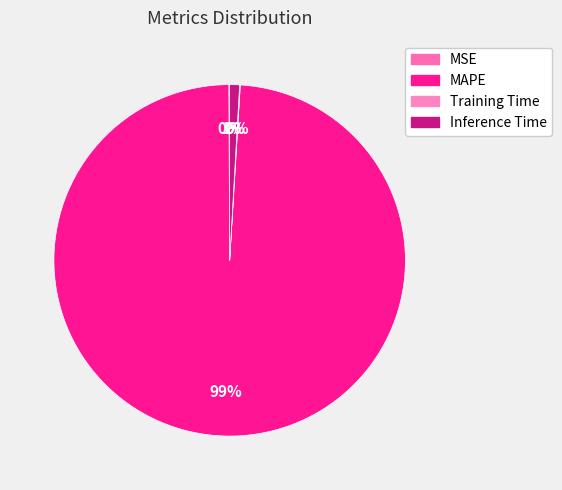

How many slices are in this pie chart?

4